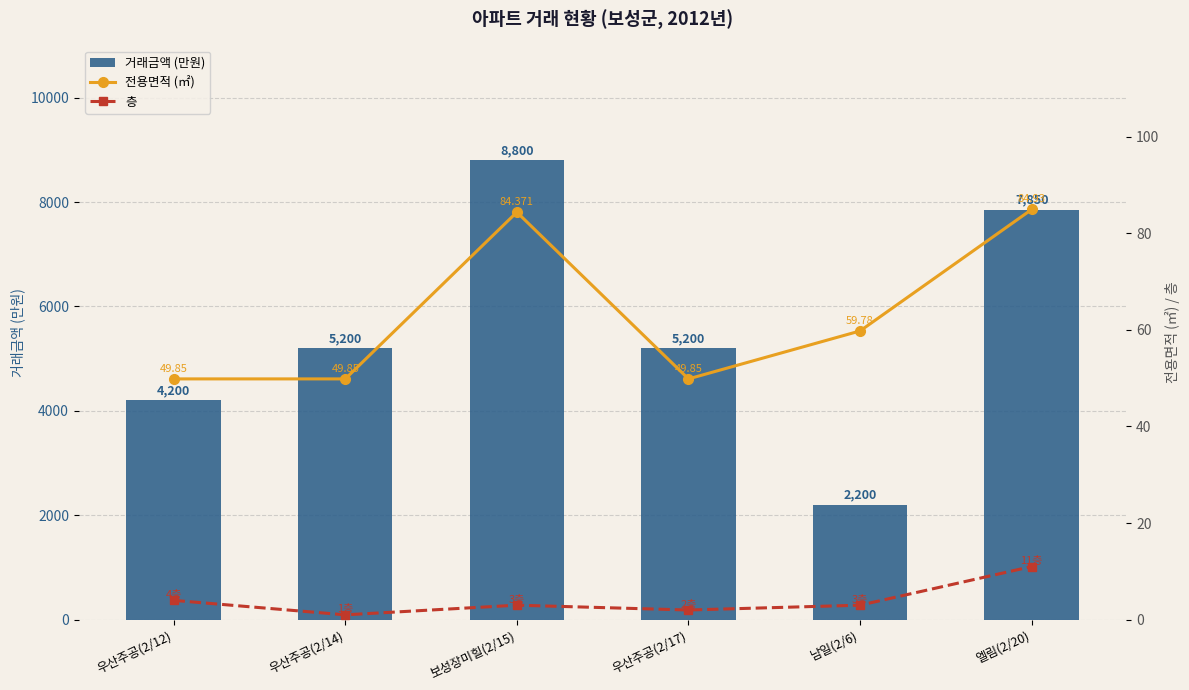

How many values in the 거래금액 (만원) series exceed 5200?

2